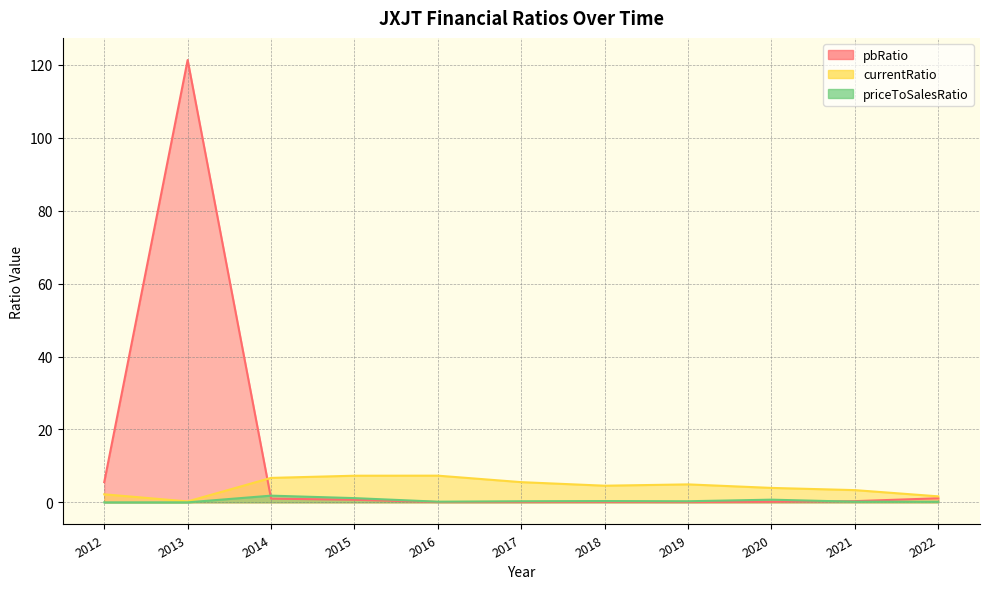

What is the sum of all priceToSalesRatio values?

5.2